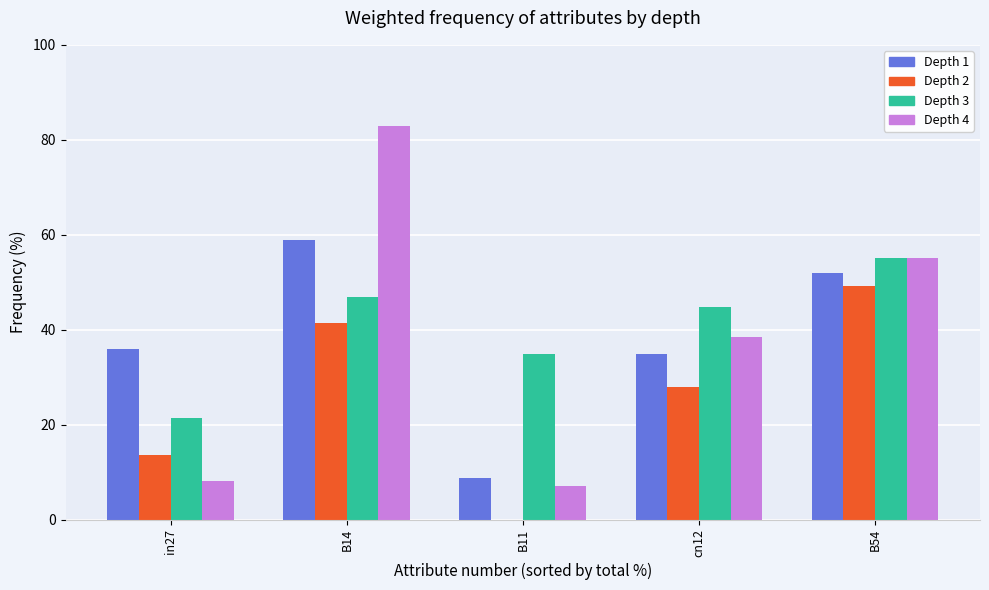

Which category has the highest value across all series?

B14